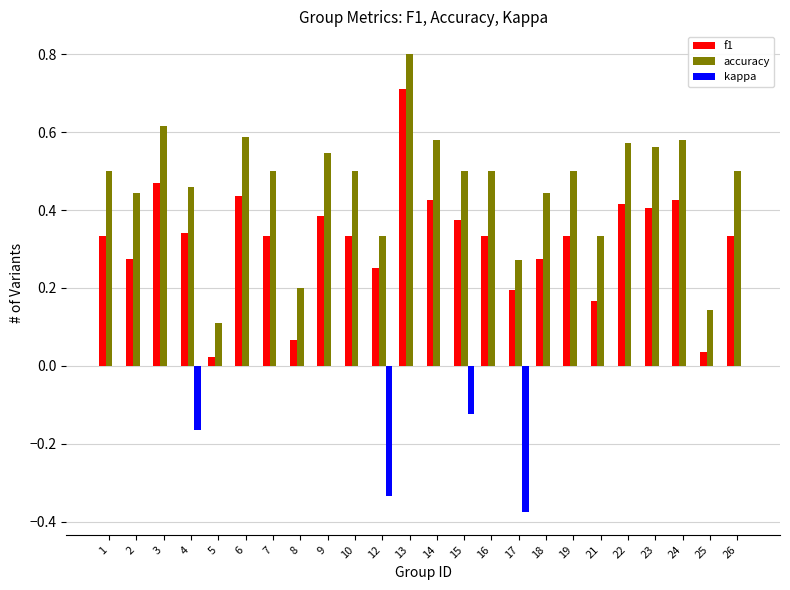

What is the greatest value displayed?

0.8